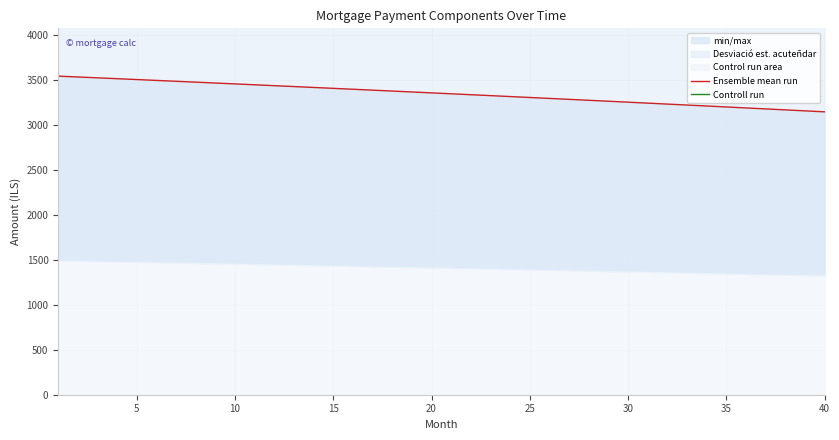

True or false: Ensemble mean run and Controll run intersect in this chart.

False